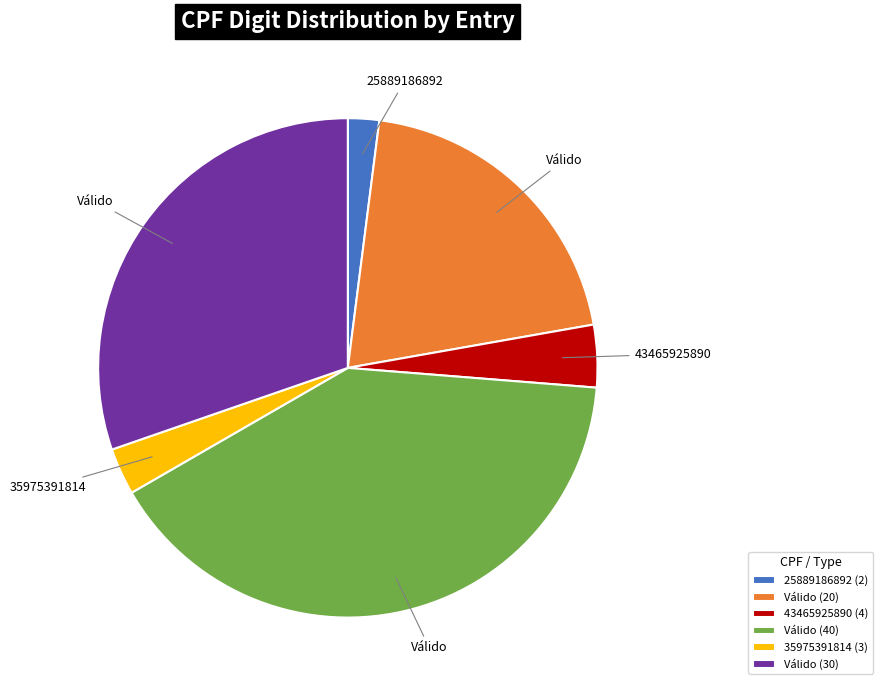

True or false: Válido (20) accounts for 20% of the total.

True